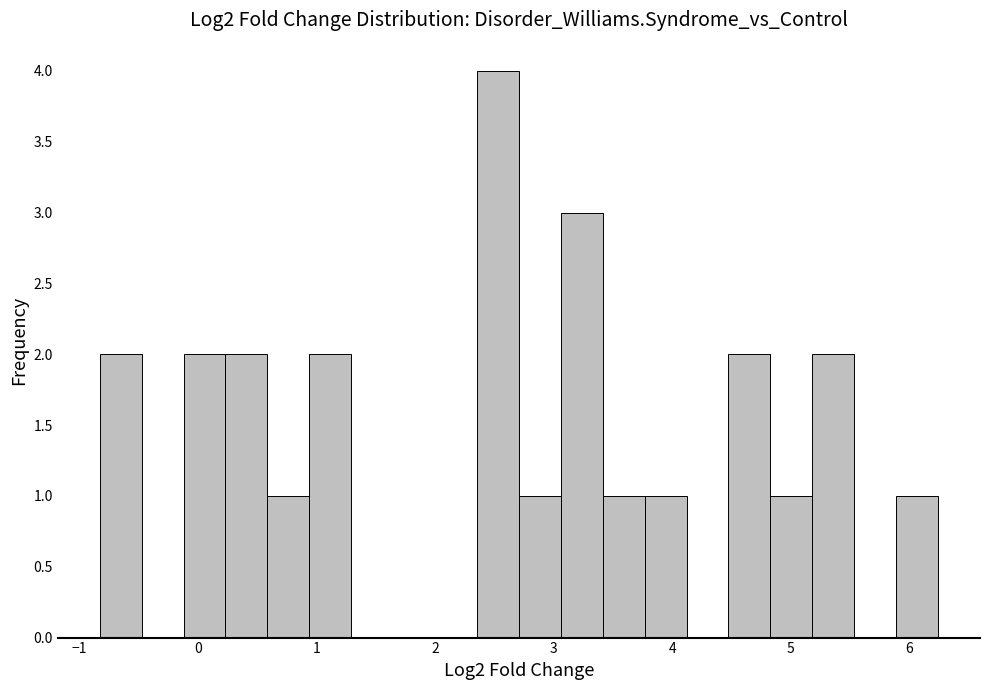

Around what value on the x-axis is the tallest bar? Give the approximate position of its centre, as read against the axis.

2.5